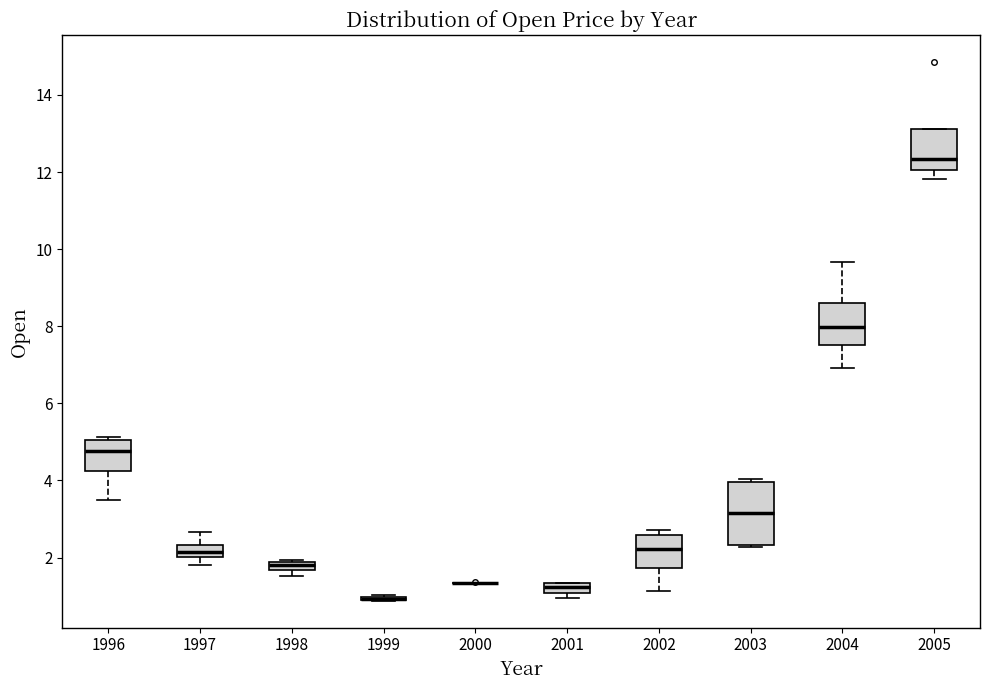

Where is the lower edge of the box at x = 2005 on the y-axis? The values are not printed on the chart, so give them approximately, as read against the axis.

12.0